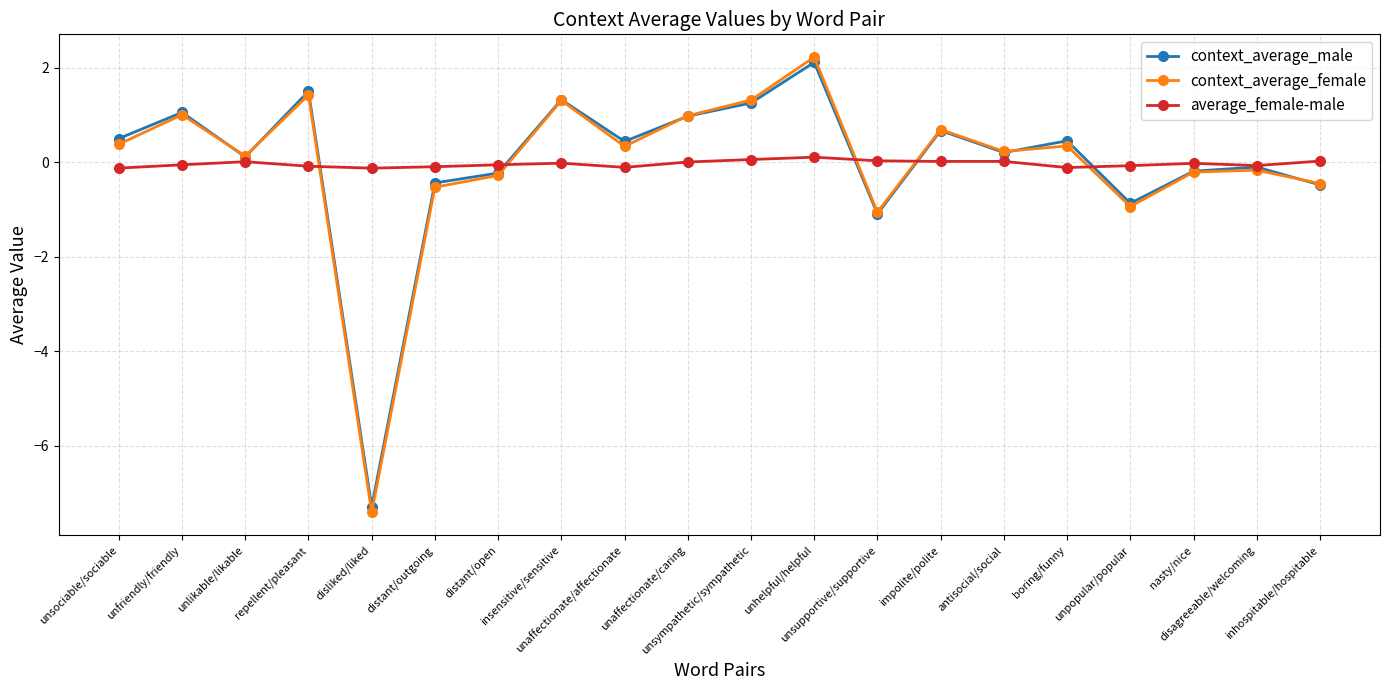

Which series has the largest range (max minus min)?

context_average_female